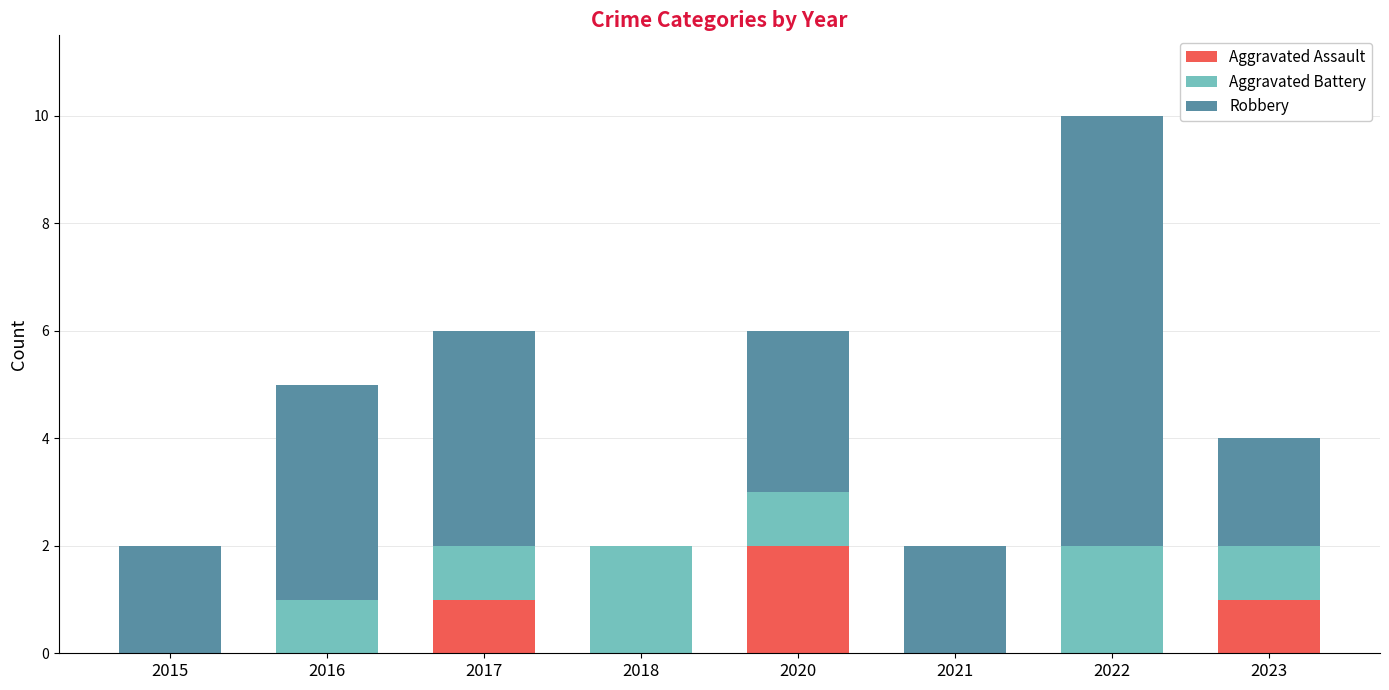

The value of Aggravated Assault at 2023 is 1. True or false?

True